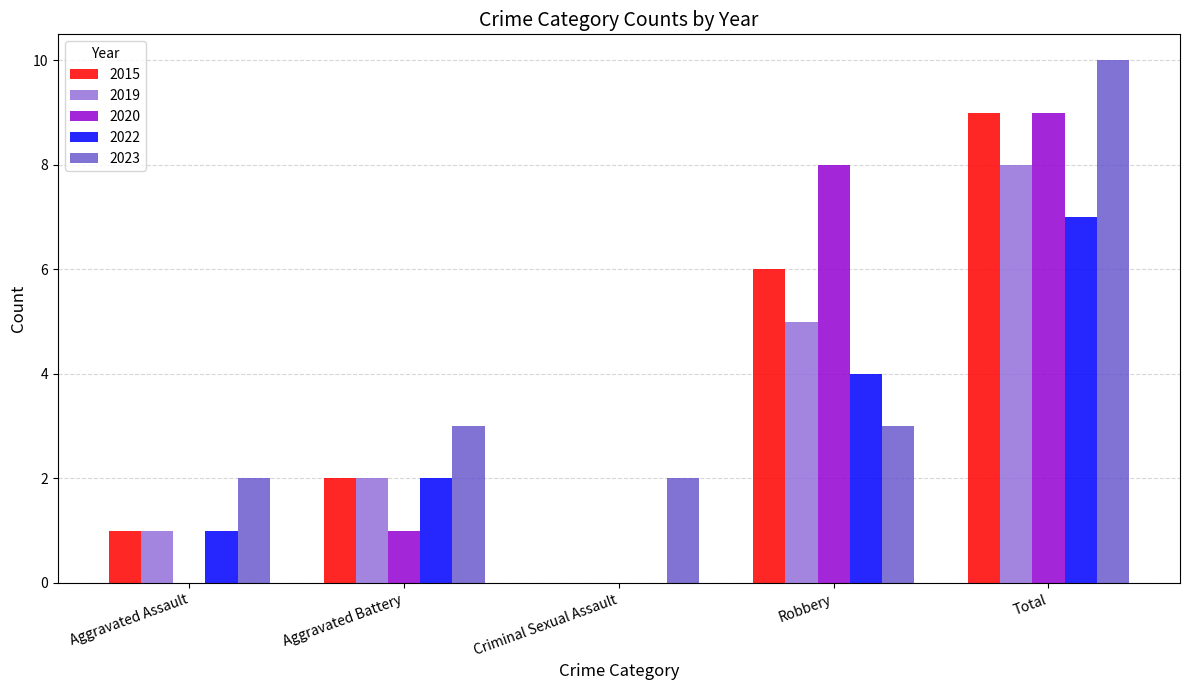

What is the spread (max minus min) of values at Aggravated Assault?

2